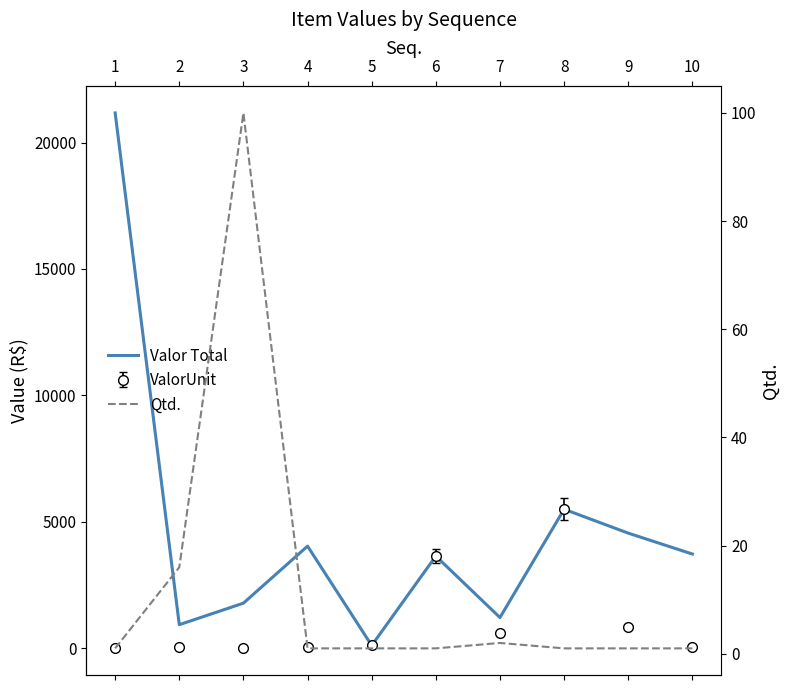

Rank the series by their maximum value, from highest to lowest.

Valor Total, Qtd.